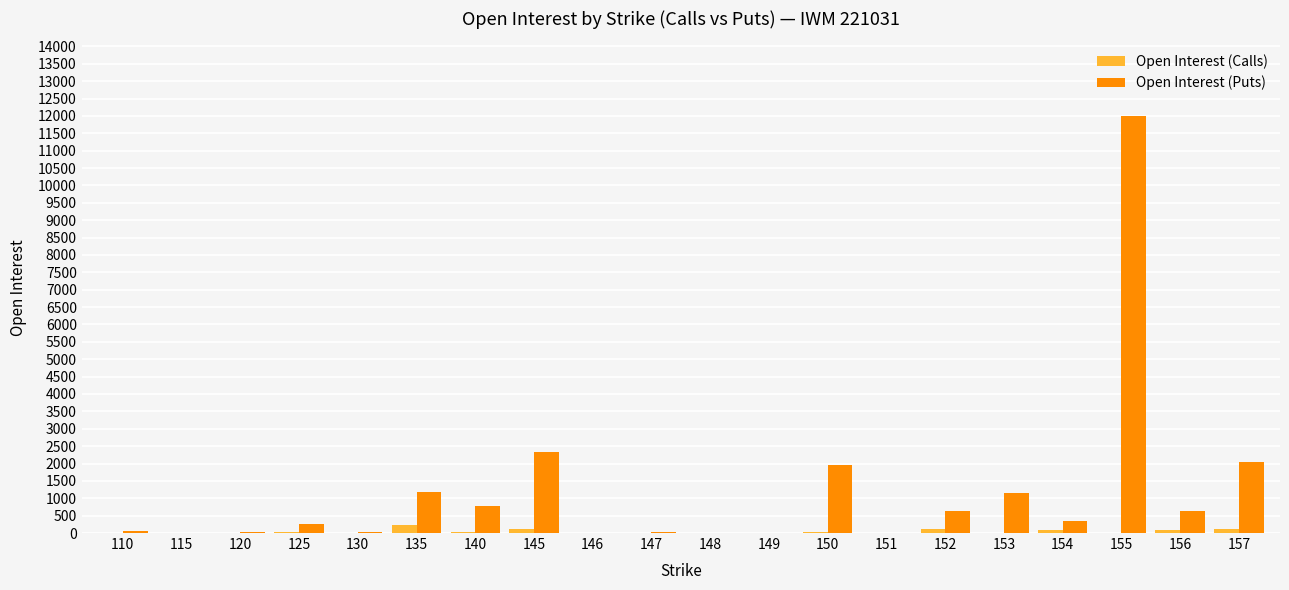

Where does the Open Interest (Calls) series first go above 5?

125